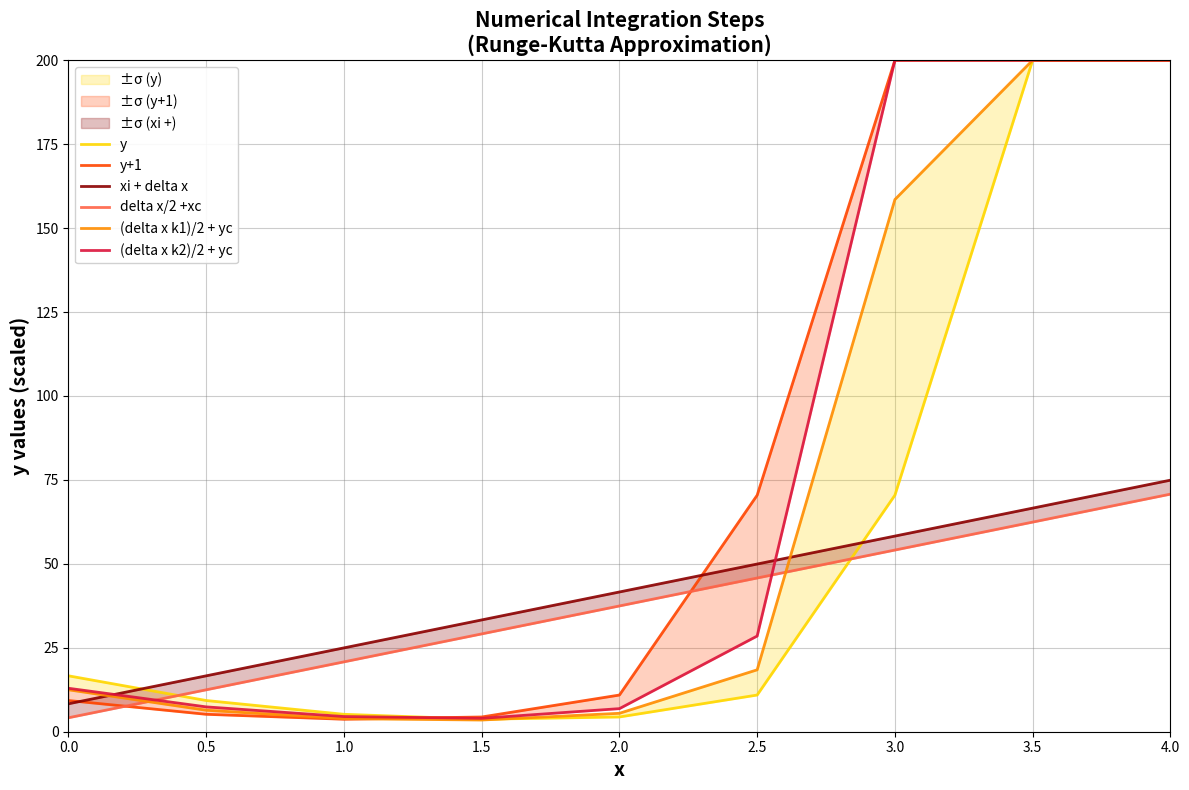

Reading left to right, extract all data points from this chart.

y: 16.6	9.3	5.2	3.7	4.4	10.9	70.5	200.0	200.0
y+1: 9.3	5.2	3.7	4.4	10.9	70.5	200.0	200.0	200.0
xi + delta x: 8.3	16.6	25.0	33.3	41.6	49.9	58.3	66.6	74.9
delta x/2 +xc: 4.2	12.5	20.8	29.1	37.5	45.8	54.1	62.4	70.8
(delta x k1)/2 + yc: 12.5	6.4	3.9	3.5	5.5	18.4	158.5	200.0	200.0
(delta x k2)/2 + yc: 12.9	7.4	4.5	4.0	6.9	28.5	200.0	200.0	200.0